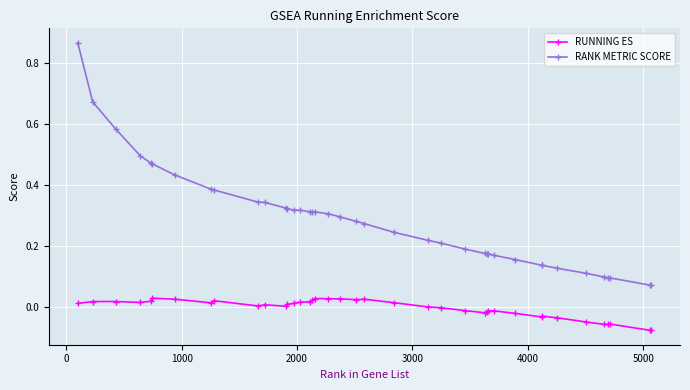

Rank the series by their maximum value, from lowest to highest.

RUNNING ES, RANK METRIC SCORE